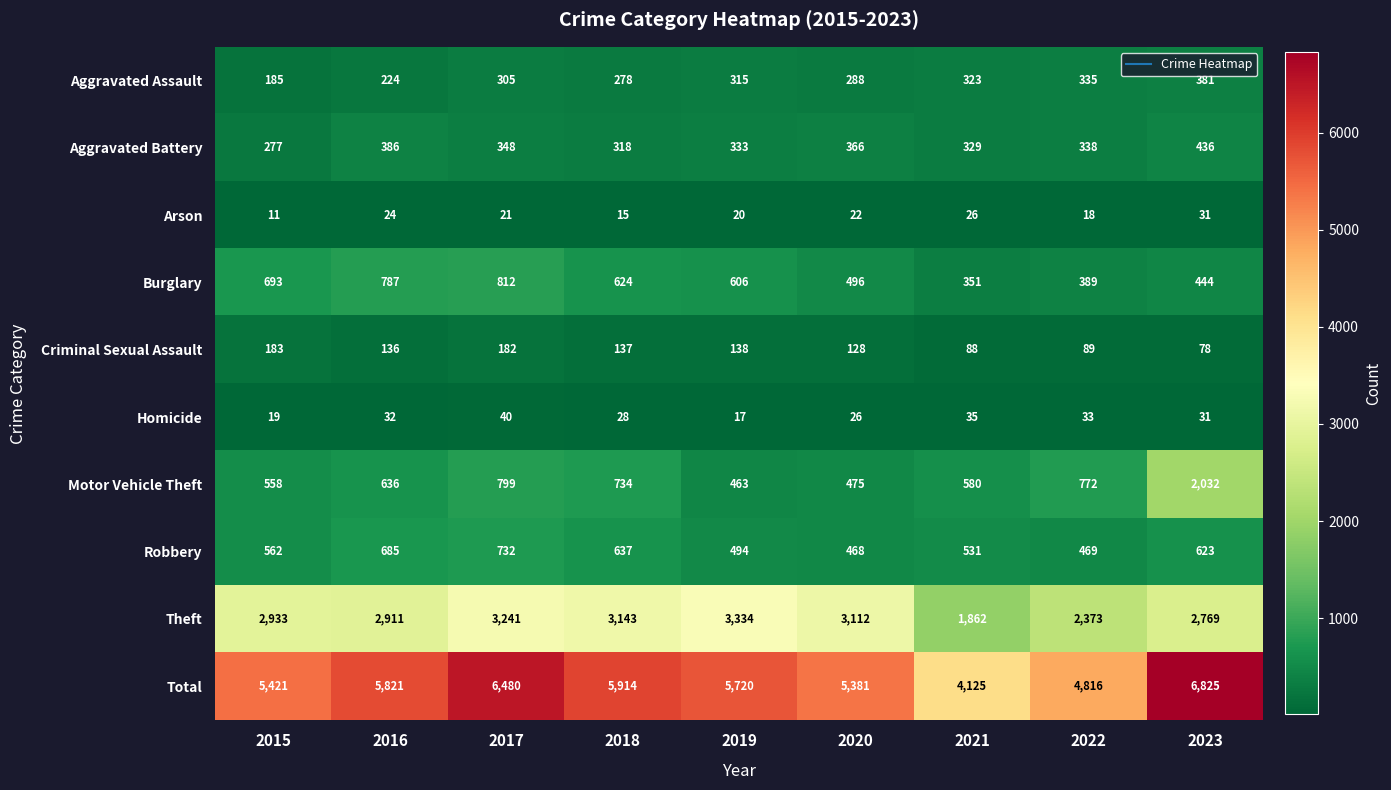

List the labels in order of Total value, smallest first.

2021, 2022, 2020, 2015, 2019, 2016, 2018, 2017, 2023